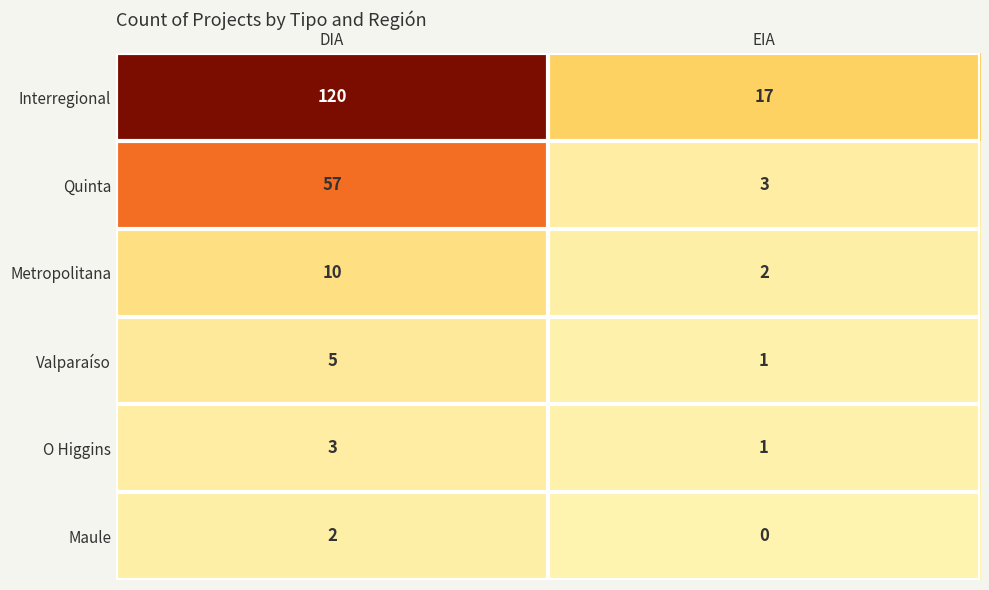

What is the approximate value of Metropolitana at DIA?

10